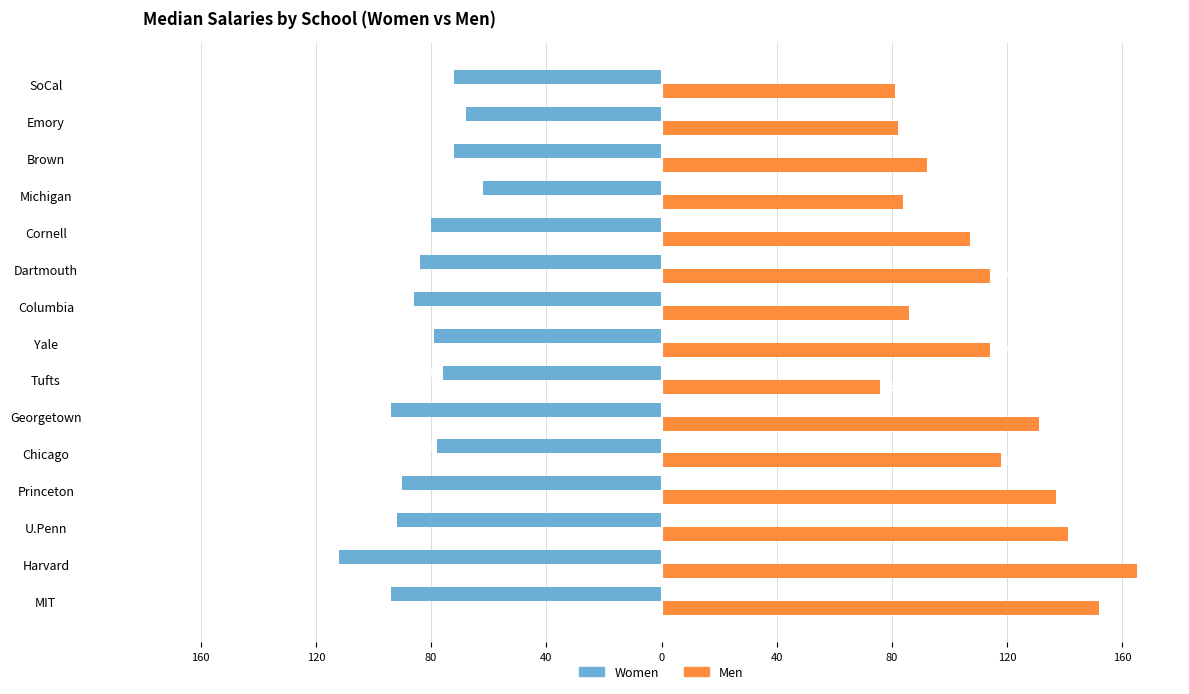

How many bars are there in total?

30